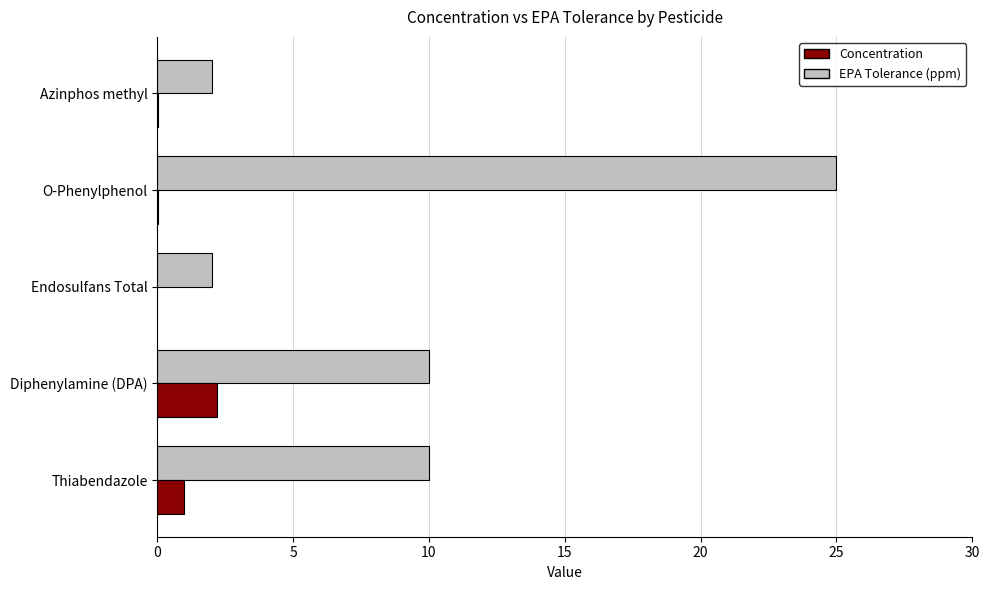

Is the value of Concentration at Thiabendazole greater than the value of EPA Tolerance (ppm) at Thiabendazole?

No